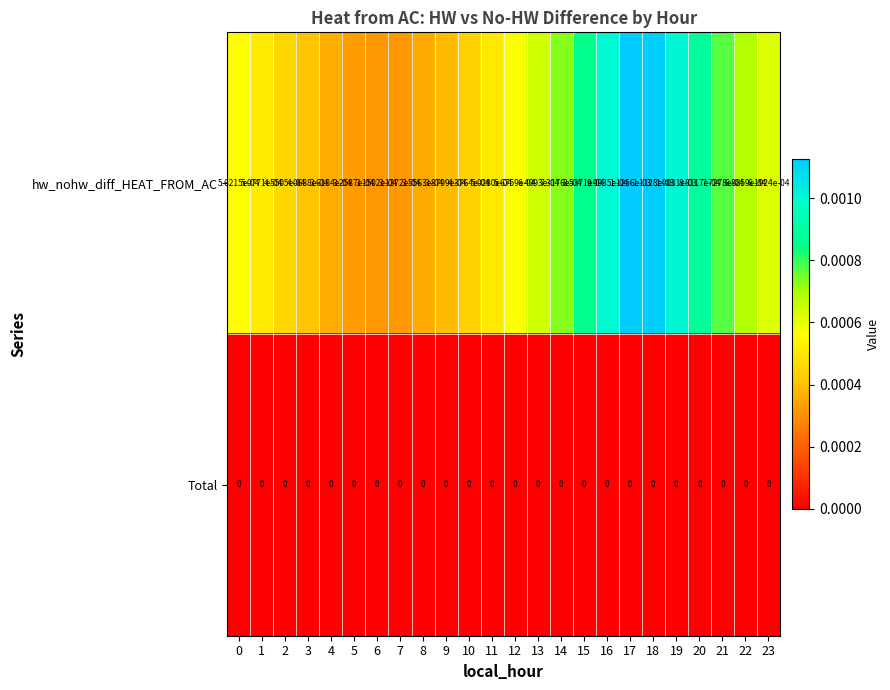

Rank the series by their maximum value, from highest to lowest.

hw_nohw_diff_HEAT_FROM_AC, Total